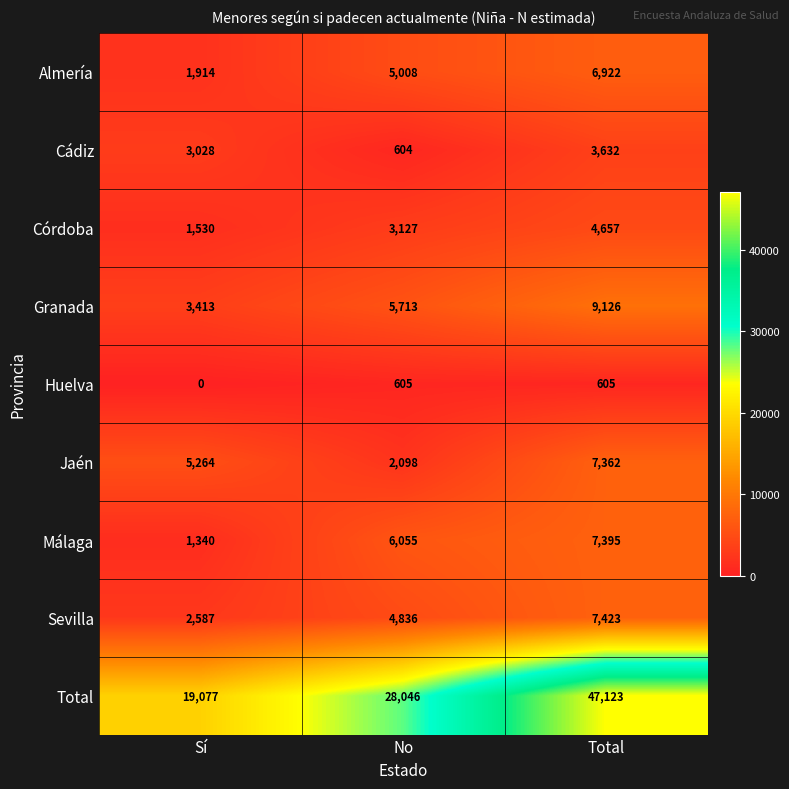

What is the difference between the maximum and minimum values in the Almería series?

5008